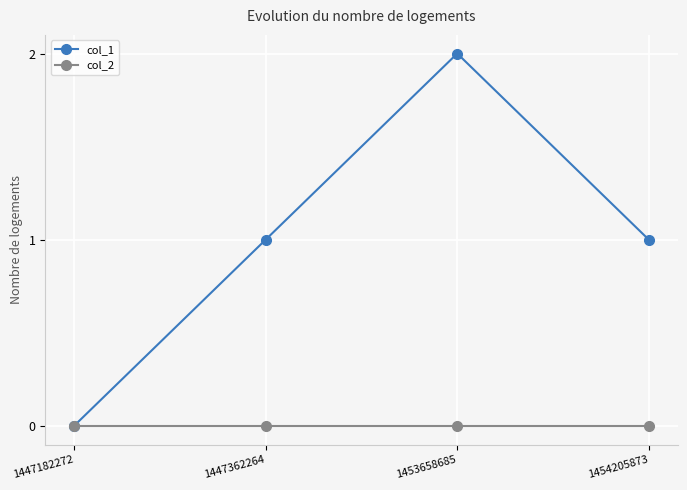

Reading left to right, extract all data points from this chart.

col_1: 1447182272=0	1447362264=1	1453658685=2	1454205873=1
col_2: 1447182272=0	1447362264=0	1453658685=0	1454205873=0